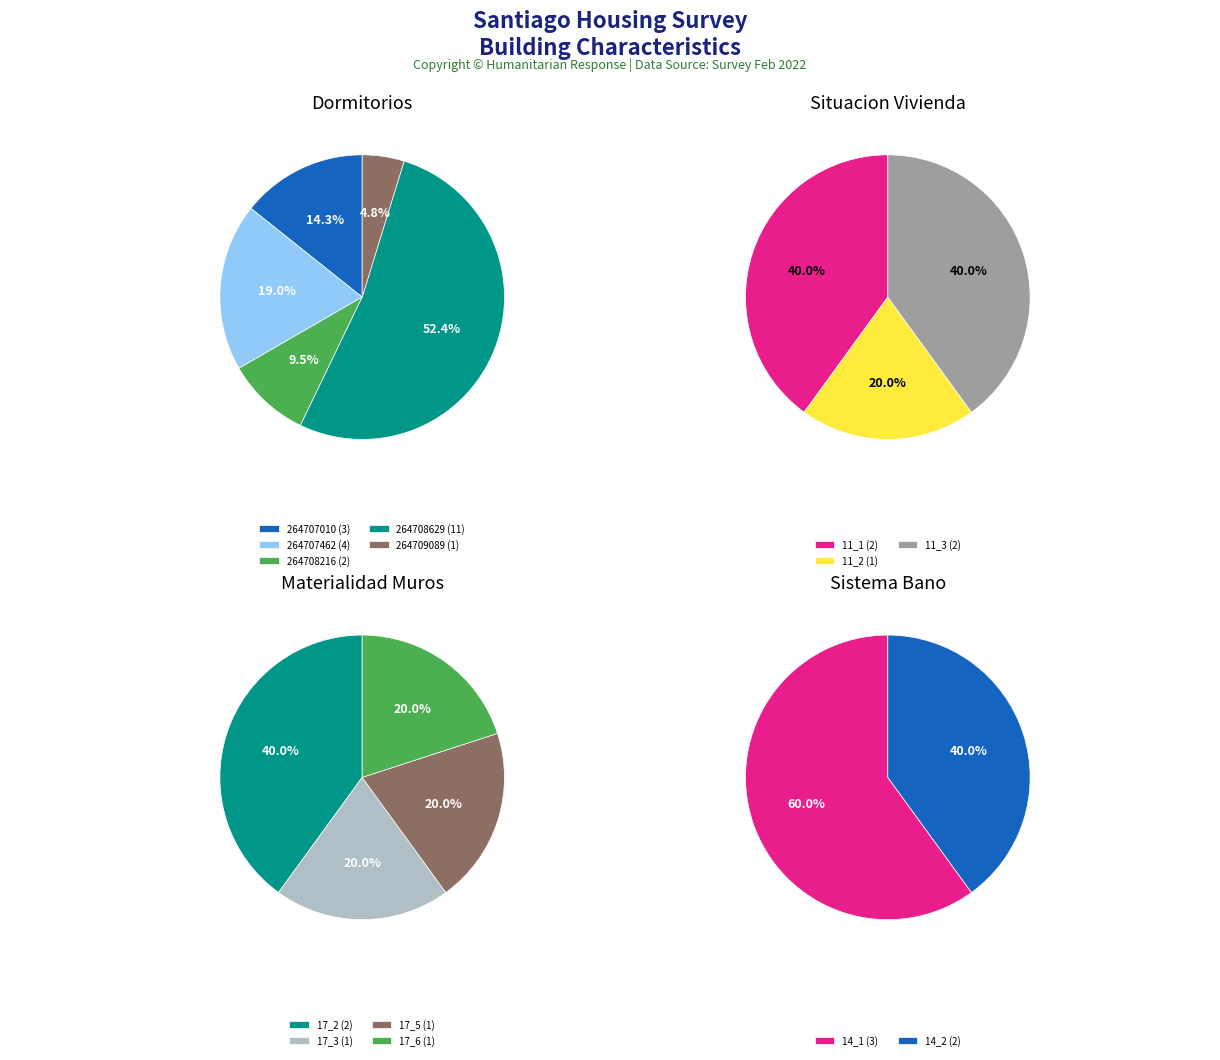

What is the change in value from 1 to 4?

+1292